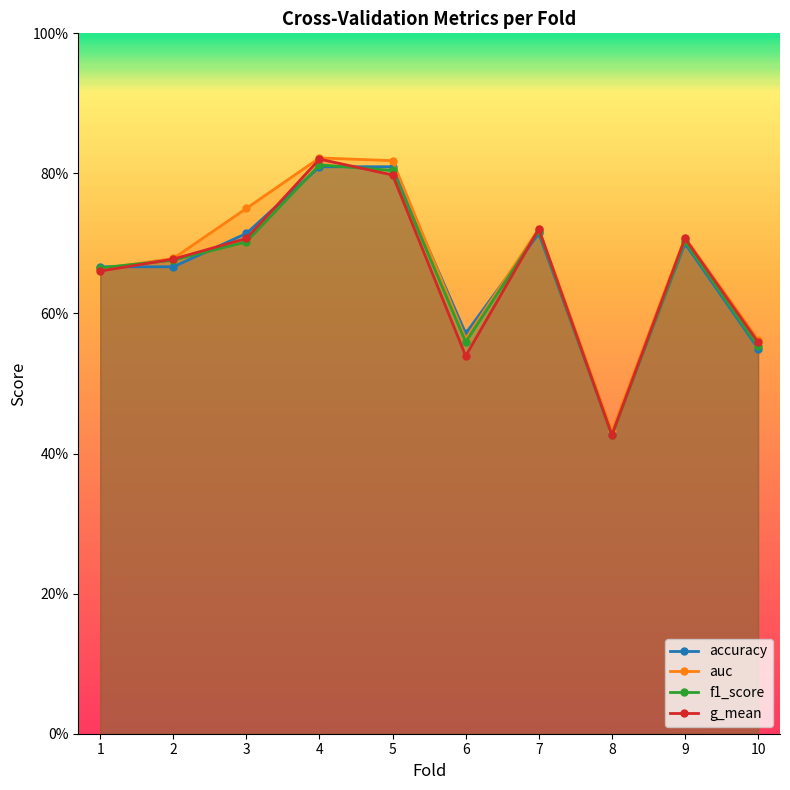

Which has a higher value, 3 or 1?

3